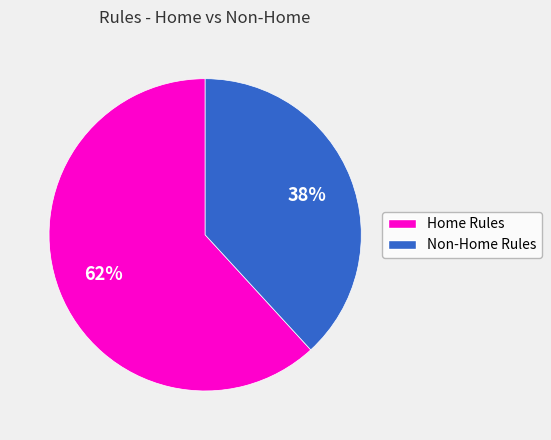

Is there a majority slice in this chart?

Yes